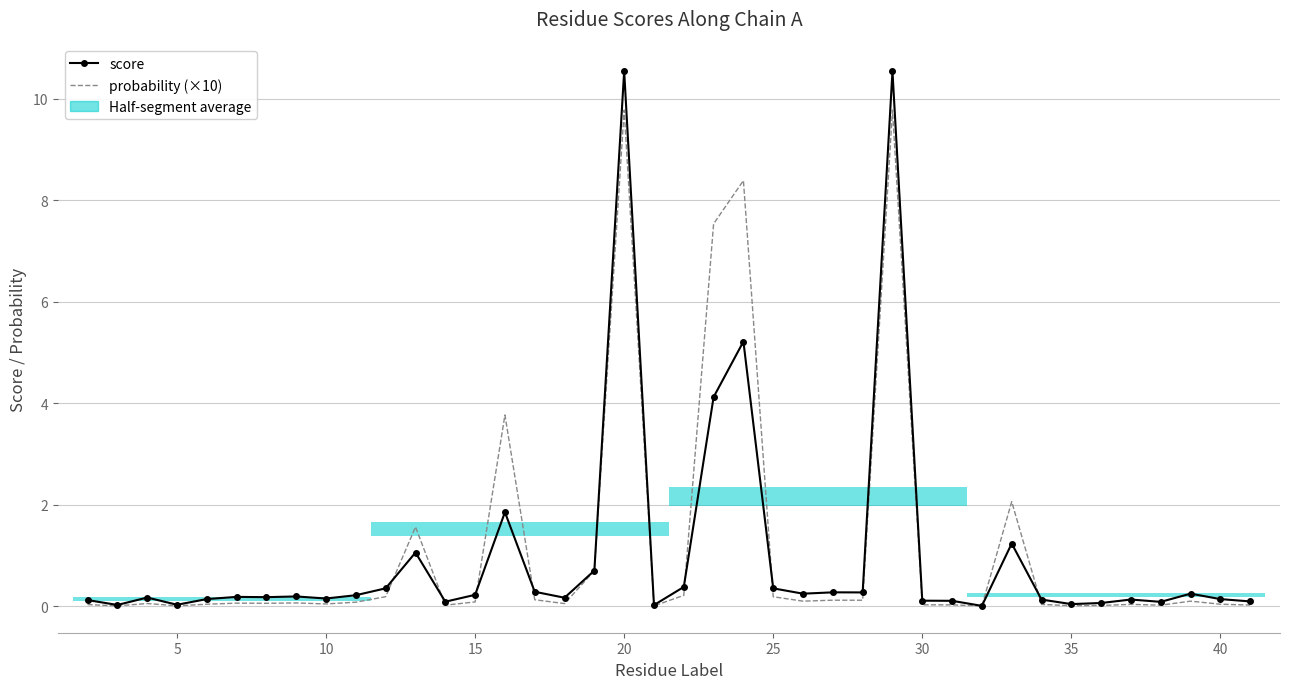

How many bars are there in each group?

2